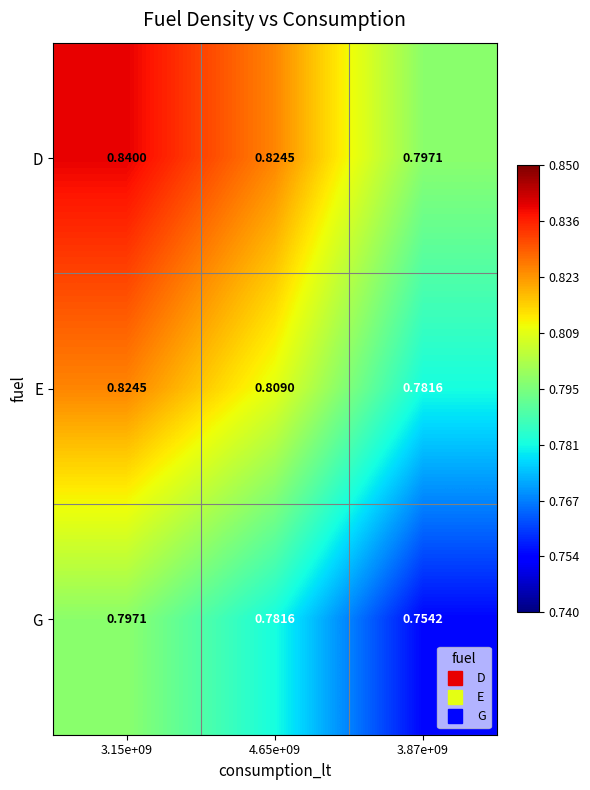

Is the value of D at 4.65e+09 greater than the value of E at 4.65e+09?

Yes